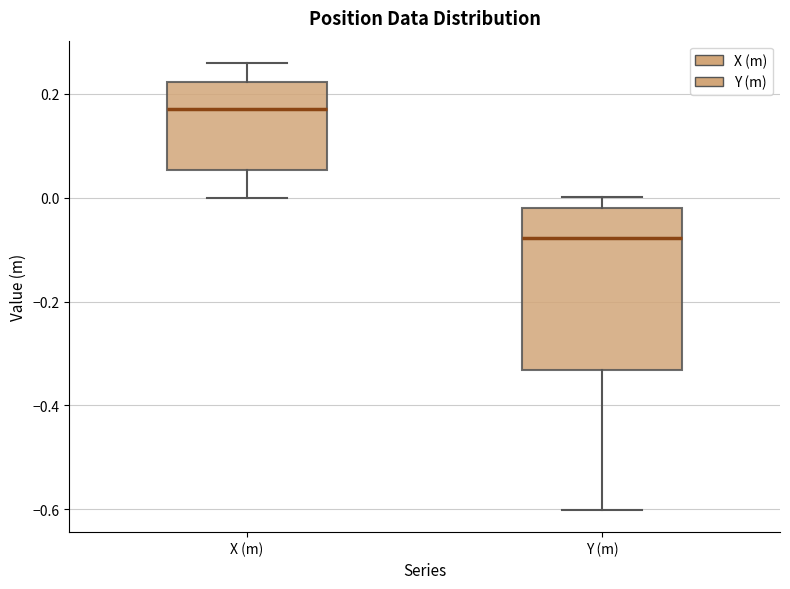

Reading left to right, transcribe this box plot: for each box, give where its median line is, the range the box spans, and where its two whiskers end, as read against the y-axis. The values are not printed on the chart, so give them approximately, as read against the axis.

X (m): median 0.18, box 0.06 to 0.22, whiskers 0.00 to 0.26
Y (m): median -0.08, box -0.34 to -0.02, whiskers -0.60 to 0.00